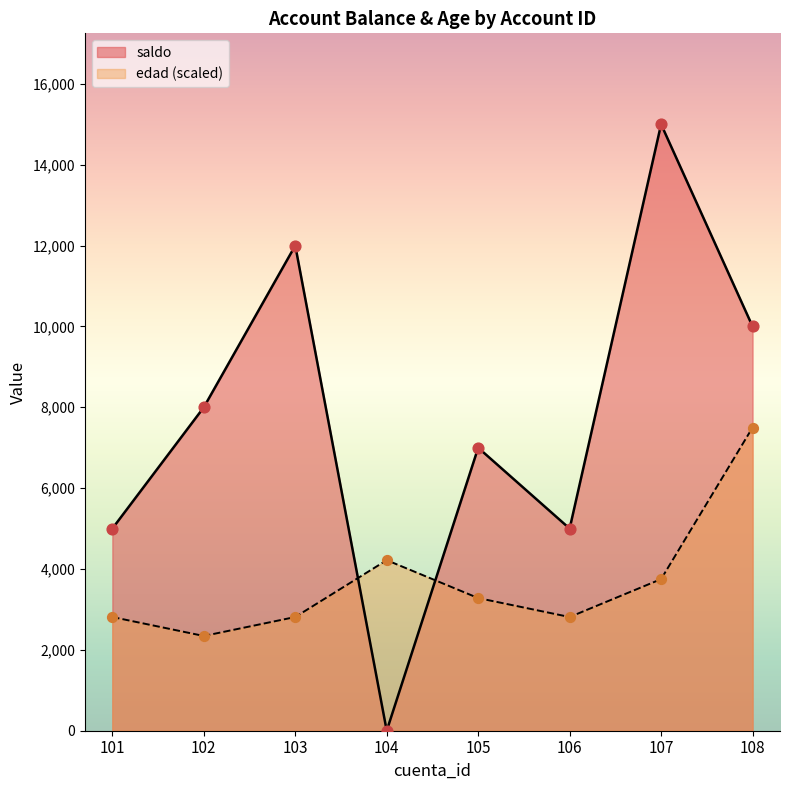

Which series contains the highest Y value?

saldo